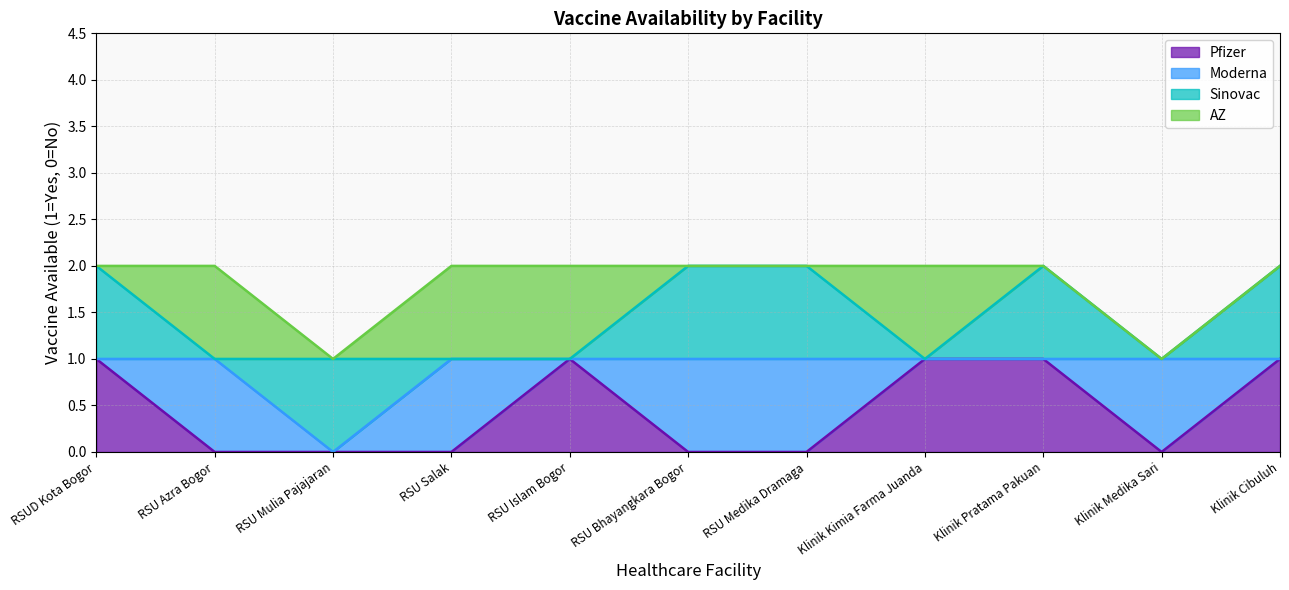

True or false: AZ has more than 0 interior local peaks.

True